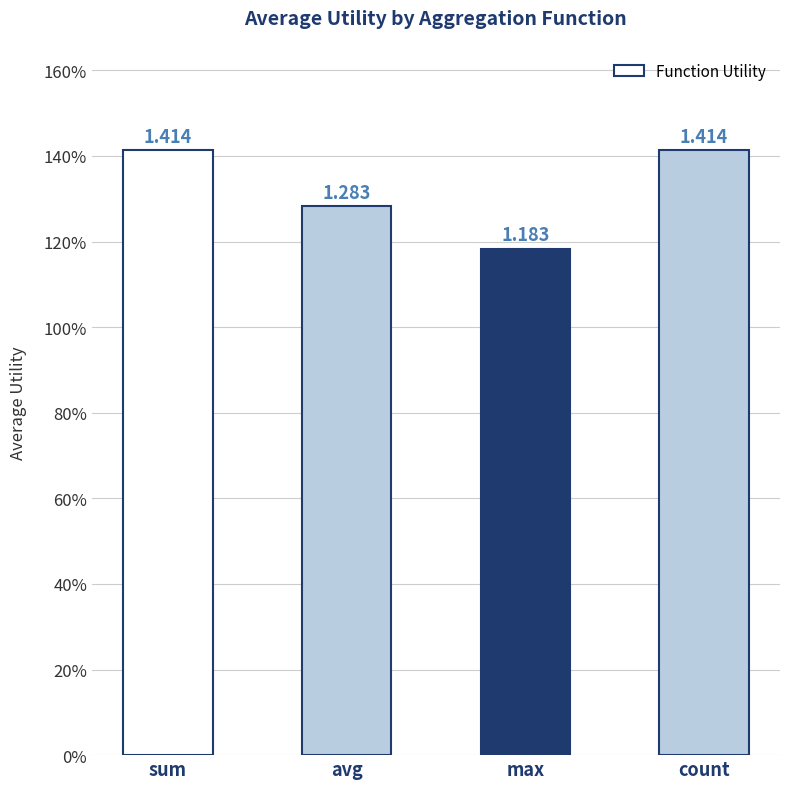

Which category has the highest value across all series?

sum